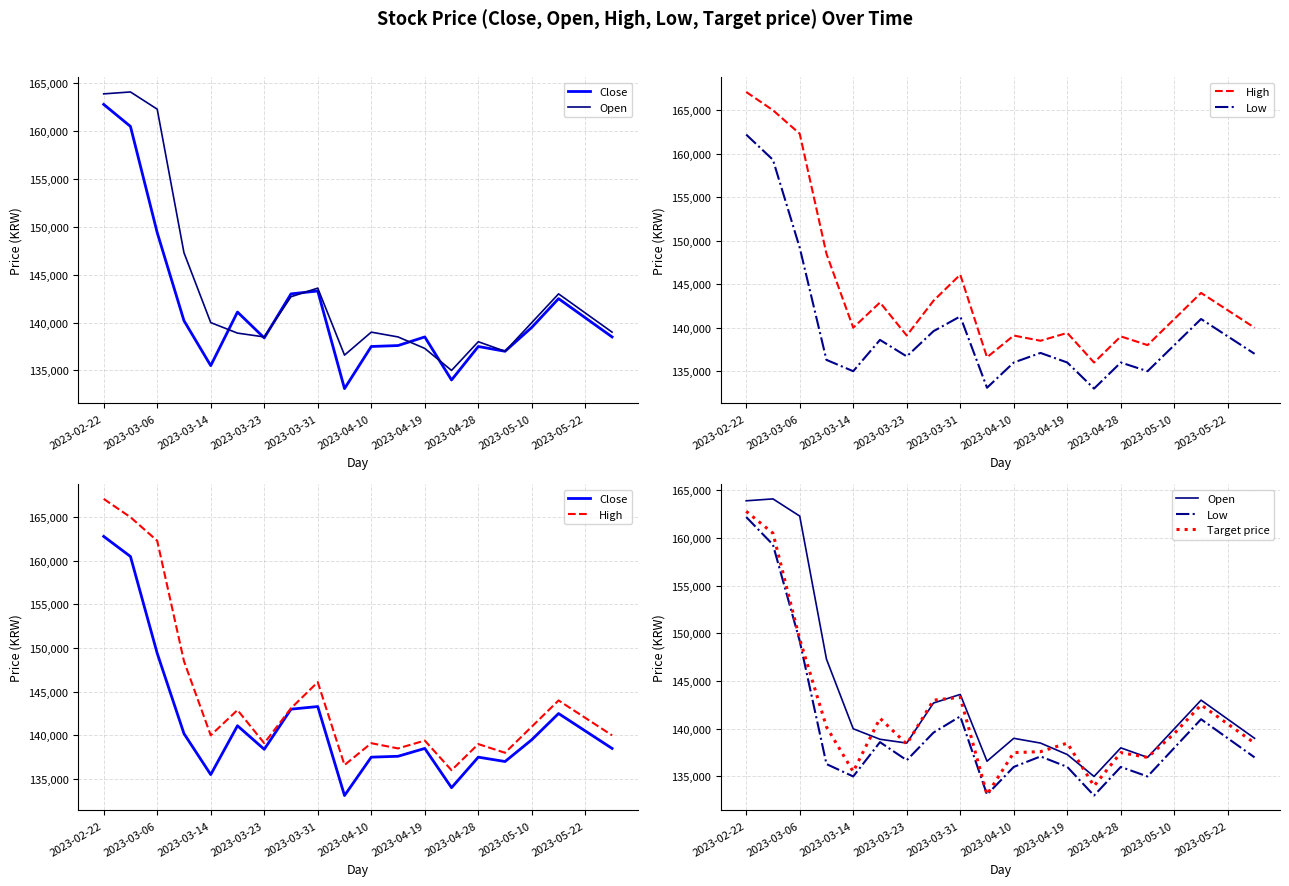

True or false: Low and Target price intersect in this chart.

False